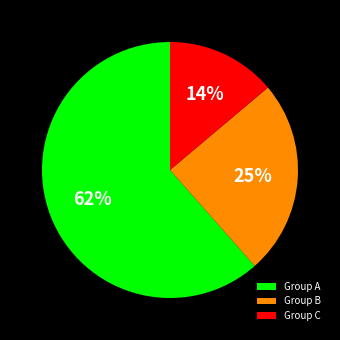

Do Group A and Group B together represent more than half of the pie?

Yes